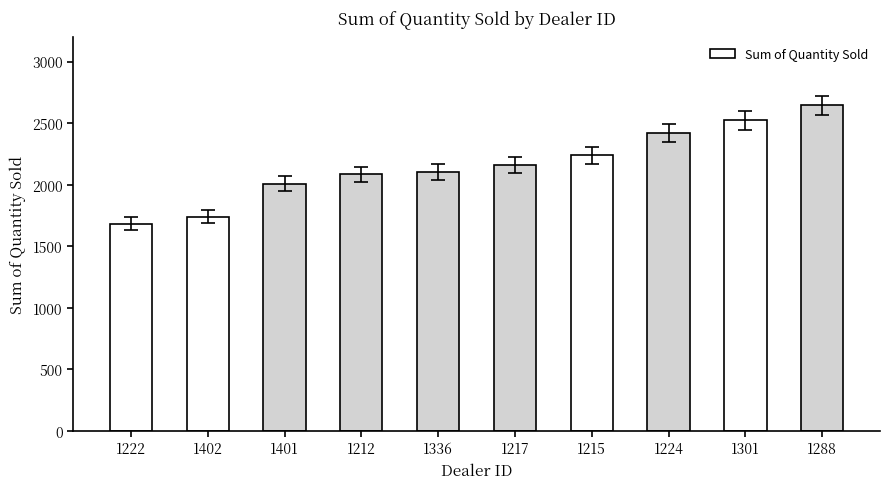

Does the chart contain any negative values?

No